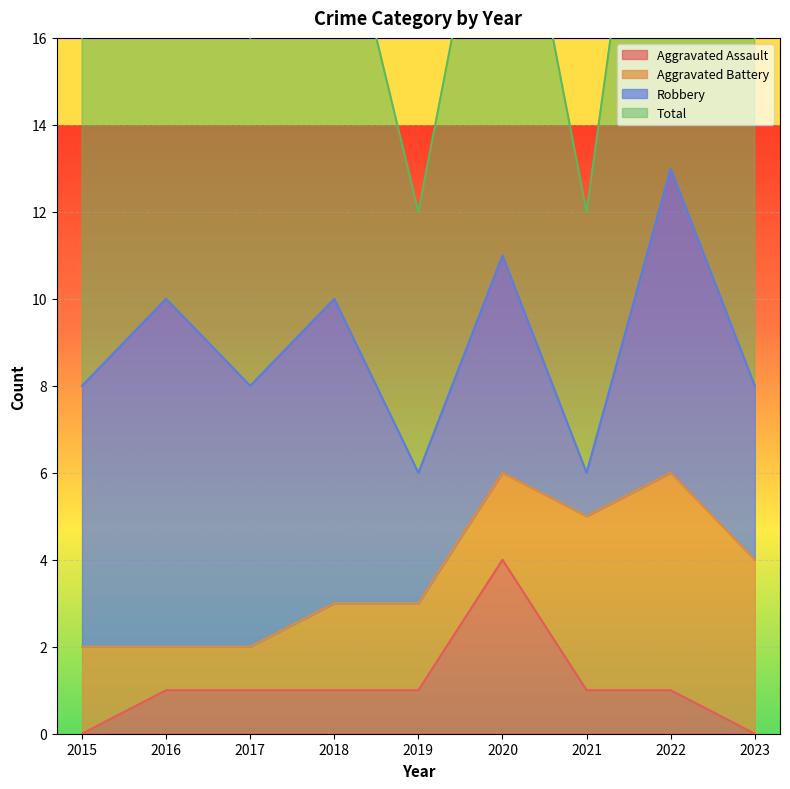

How many data points does each series have?

9